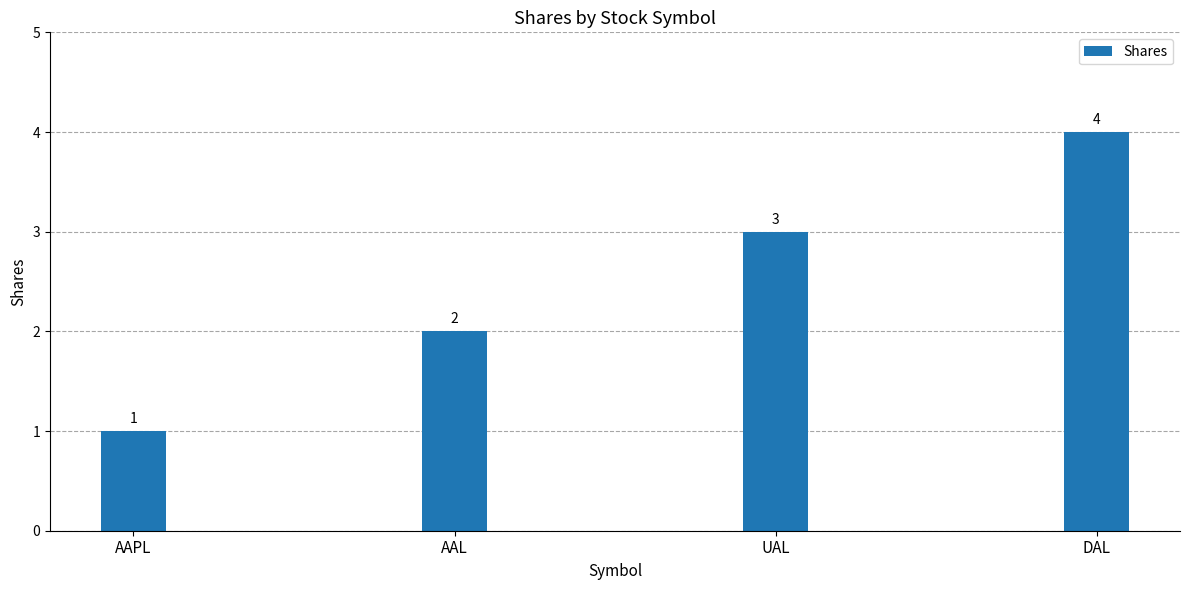

How many distinct data groups are displayed?

1